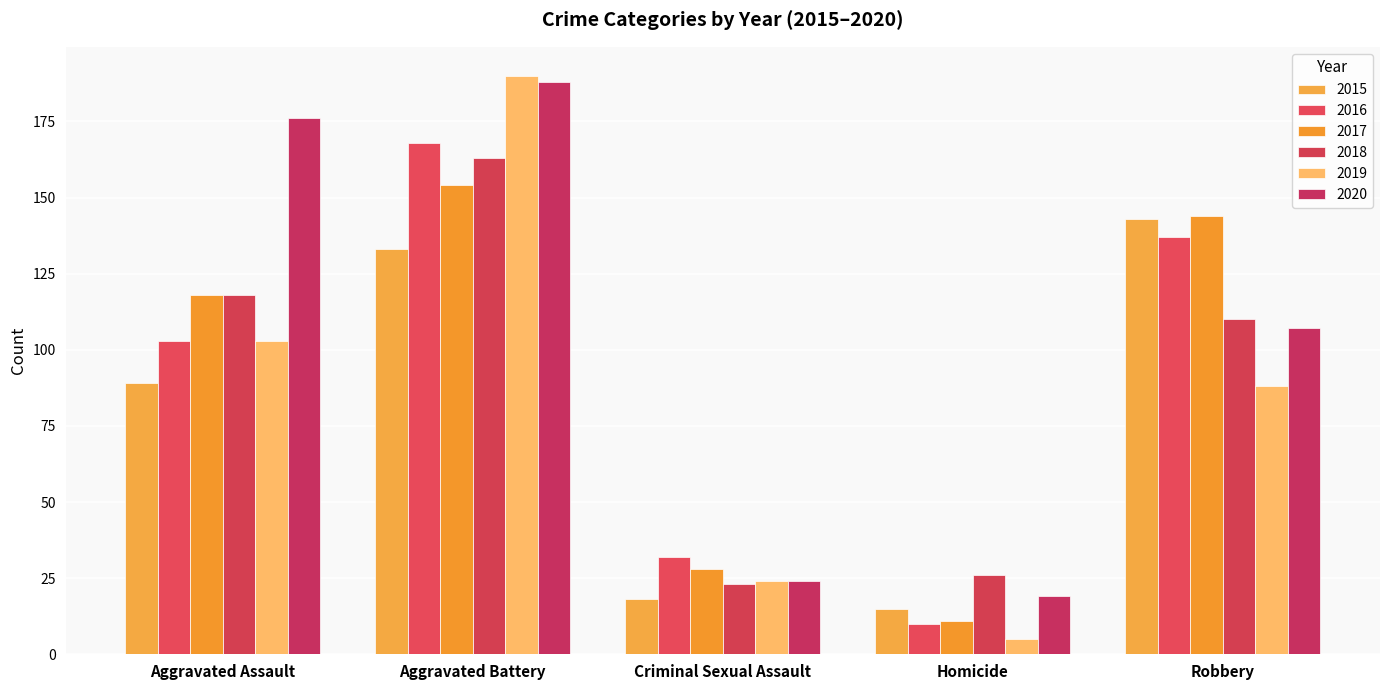

Where is 2017 nearest to the value 82?

Aggravated Assault